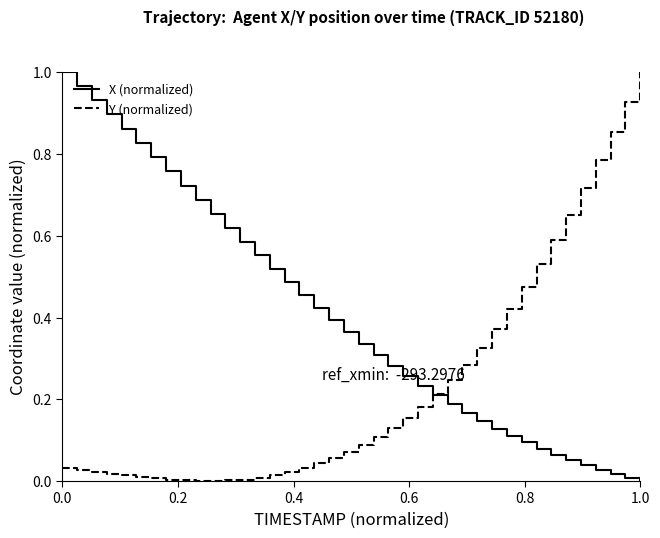

True or false: Y (normalized) and X (normalized) cross at least once.

True